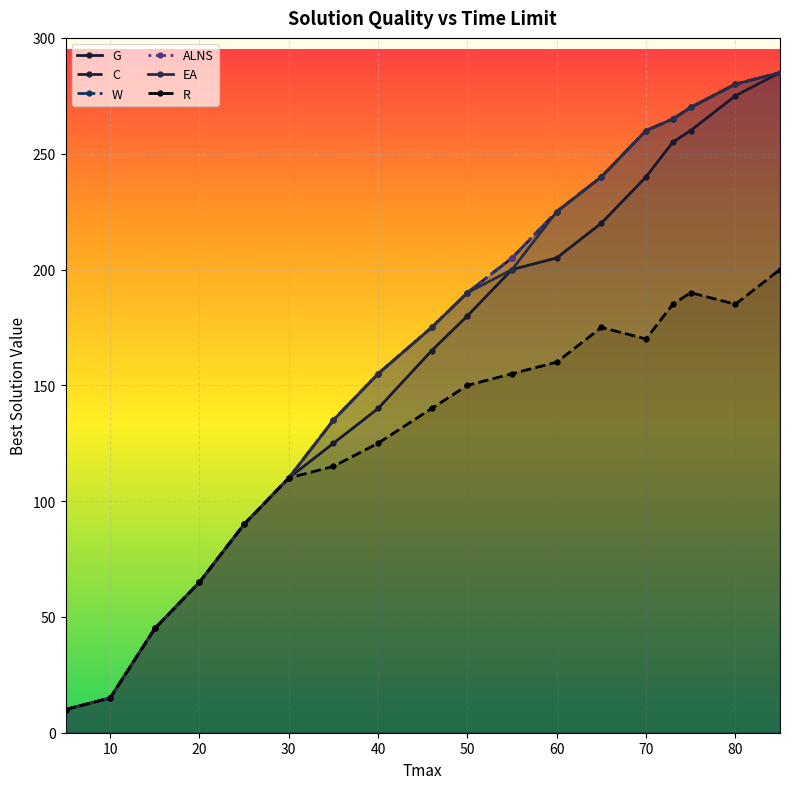

Where is G nearest to the value 147?

40